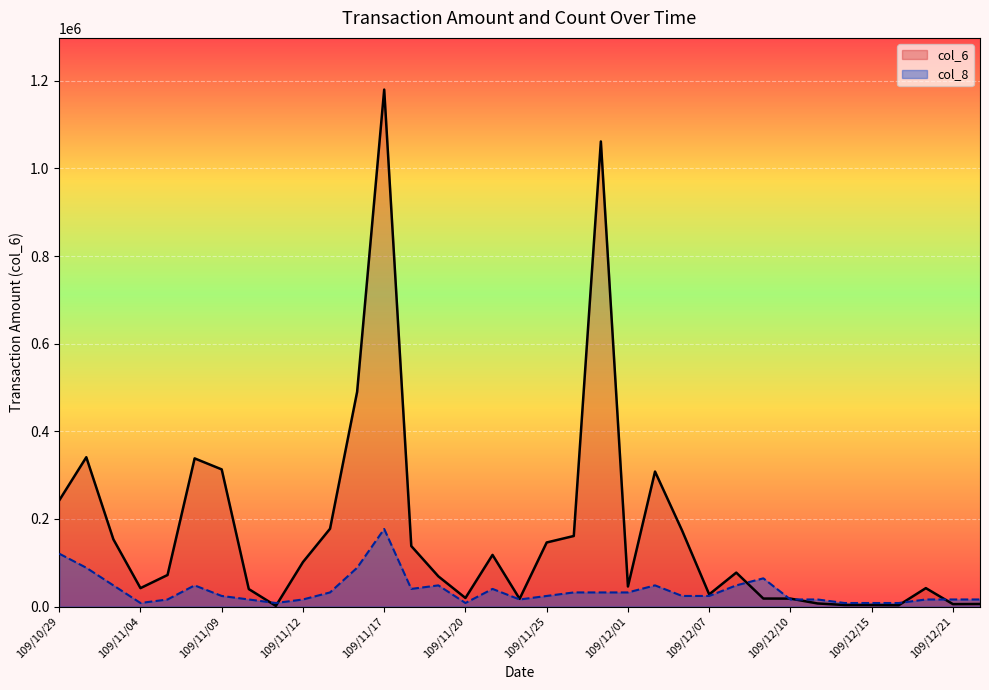

What is the label of the 8th point from the left?

109/11/10